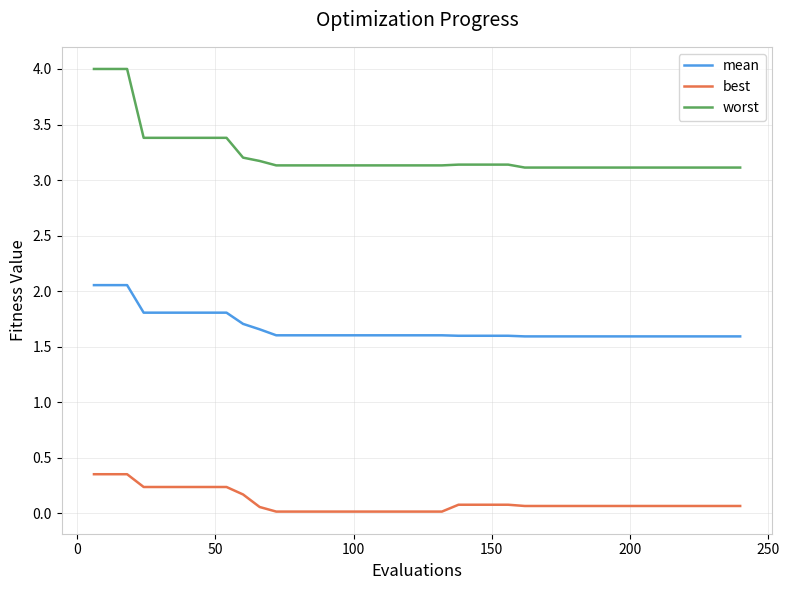

What is the difference between the maximum and minimum values in the best series?

0.3